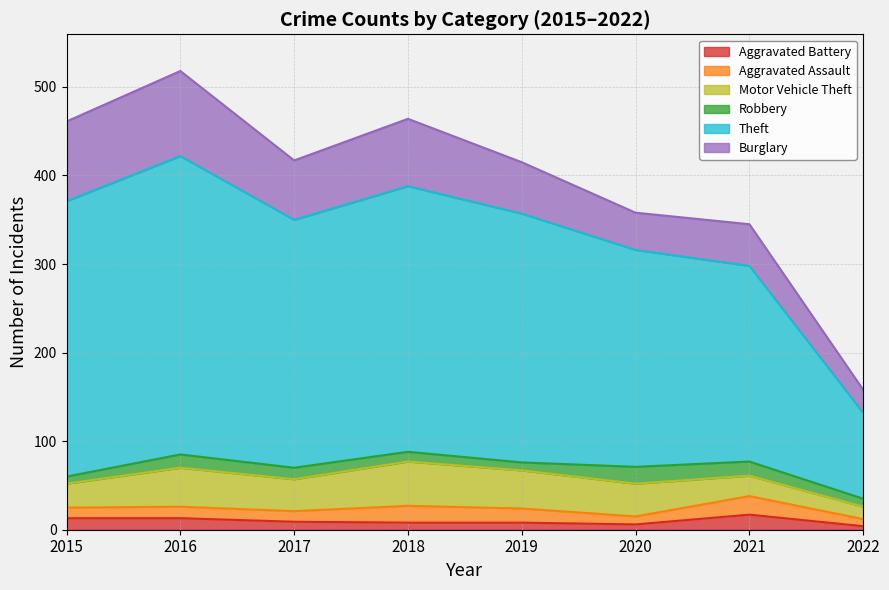

What is the value of the Aggravated Battery point at the 6th from the left?

6